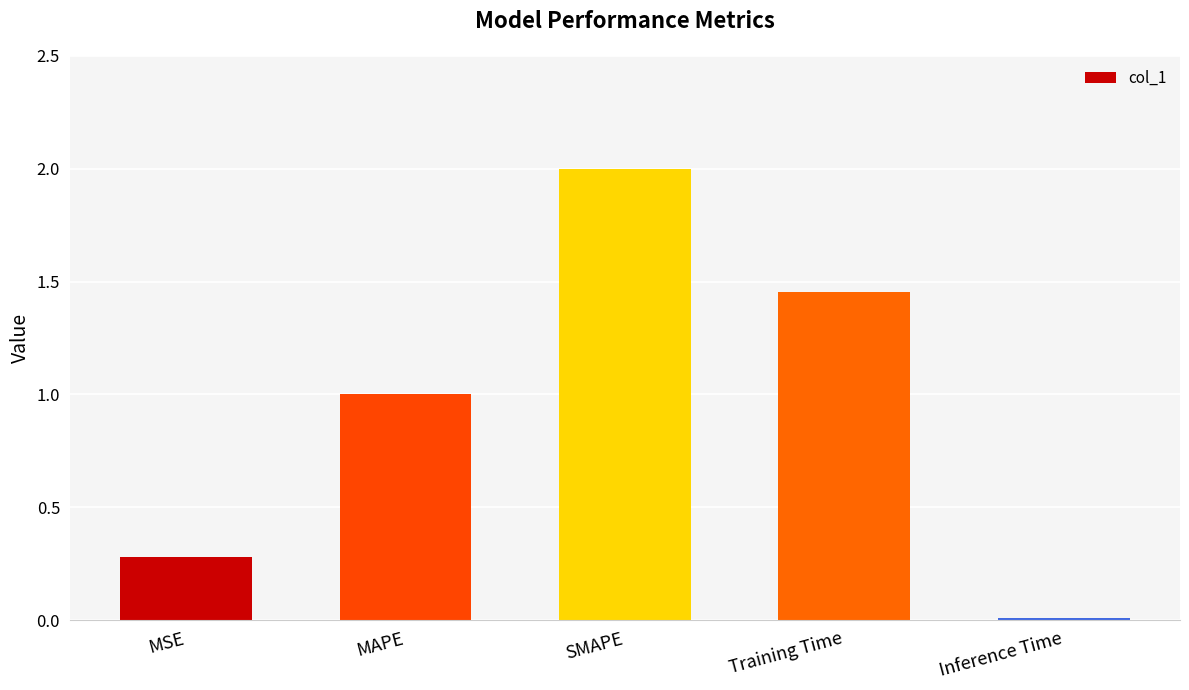

What is the greatest value displayed?

2.0